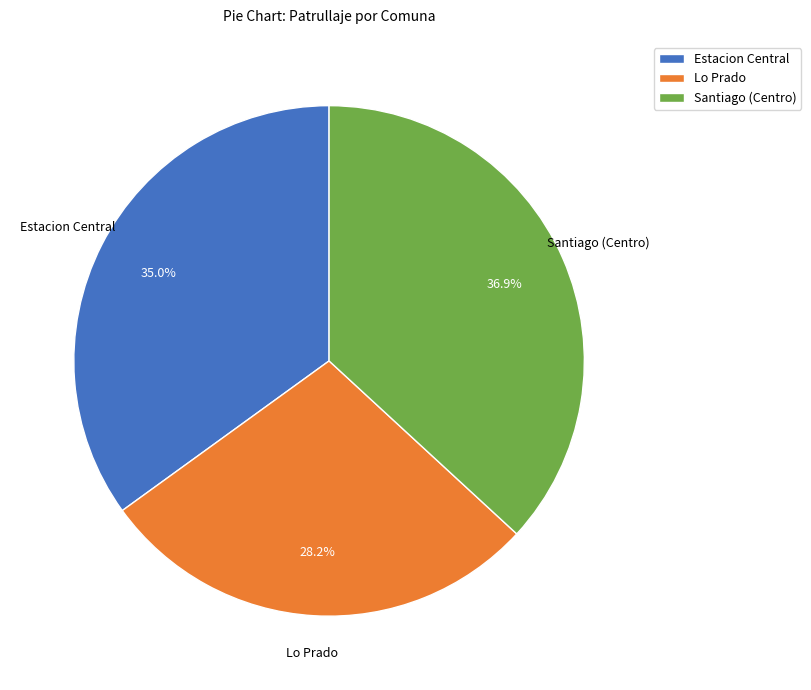

Is Lo Prado the majority of the pie?

No